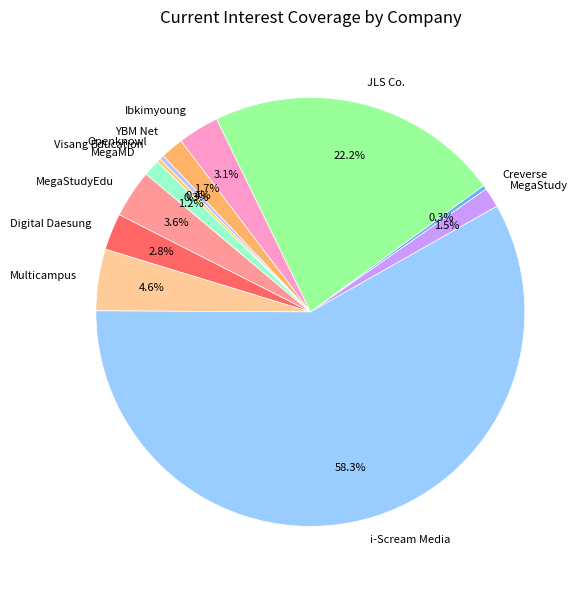

To the nearest percent, what portion does MegaStudyEdu represent?

4%